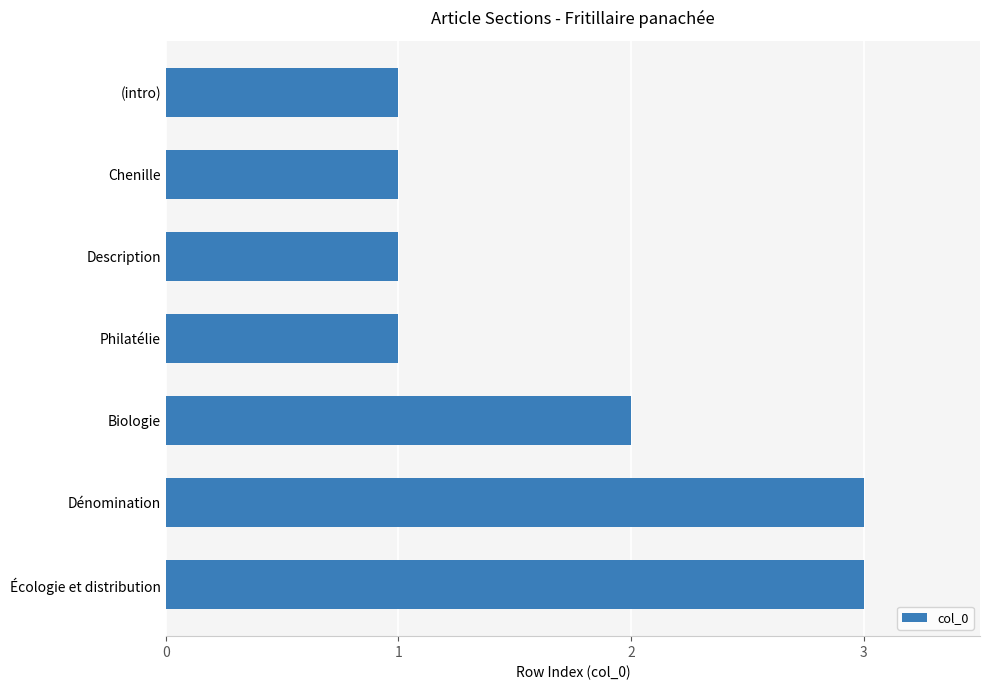

Count the values in the range 1 to 3.

7